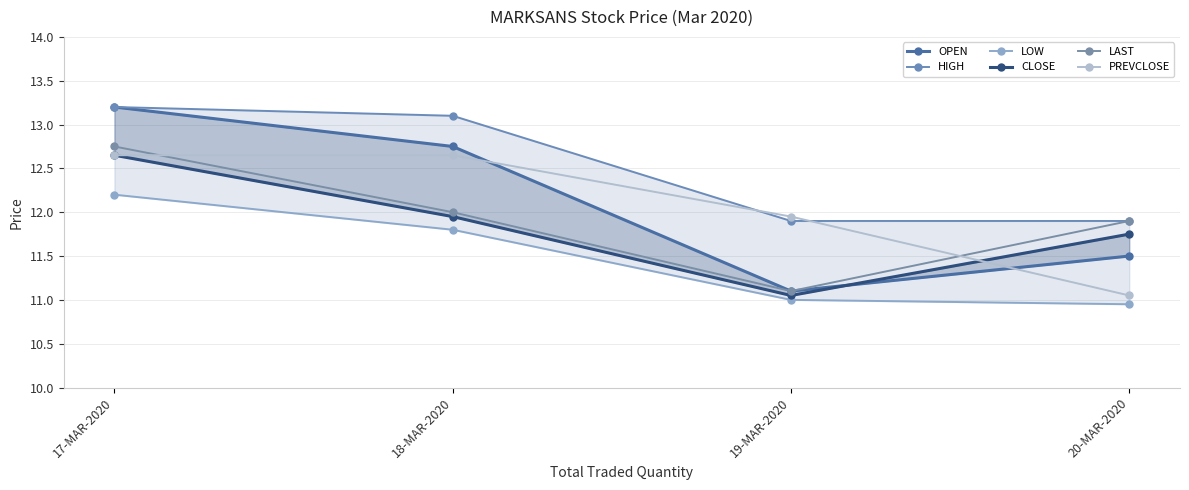

What is the sum of the HIGH values at 18-MAR-2020 and 17-MAR-2020?

26.3